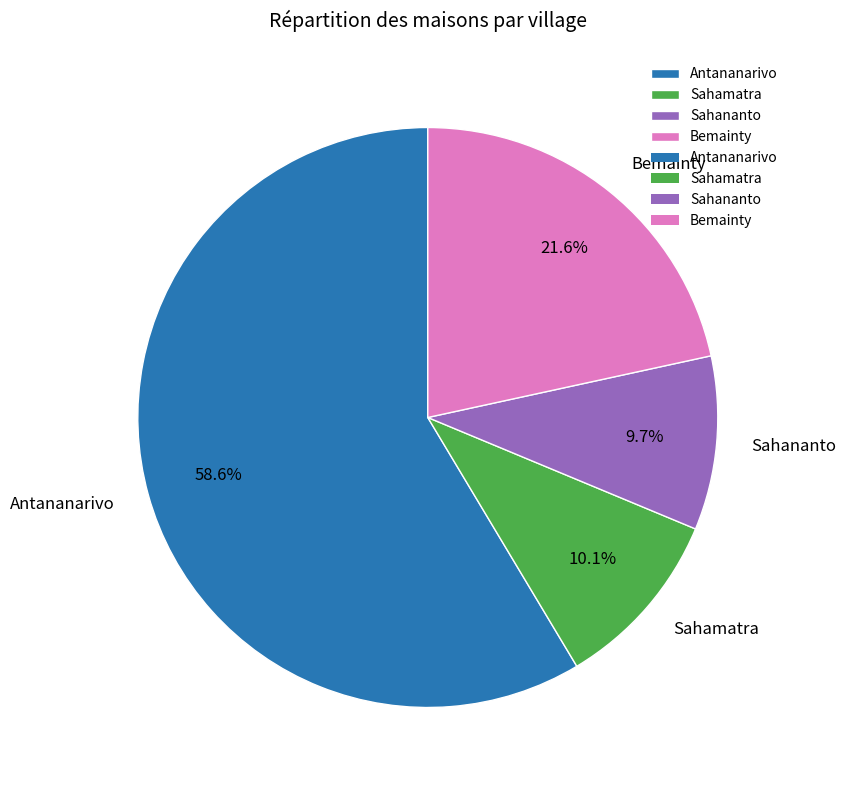

The Bemainty slice represents 22% of the pie. True or false?

True